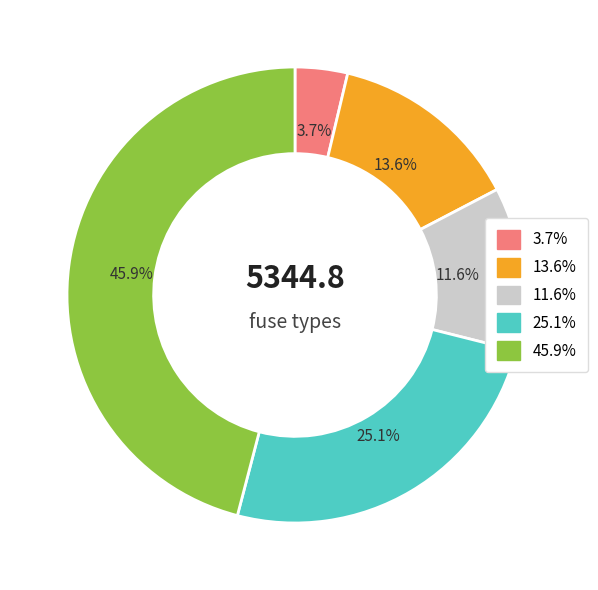

Is there a majority slice in this chart?

No